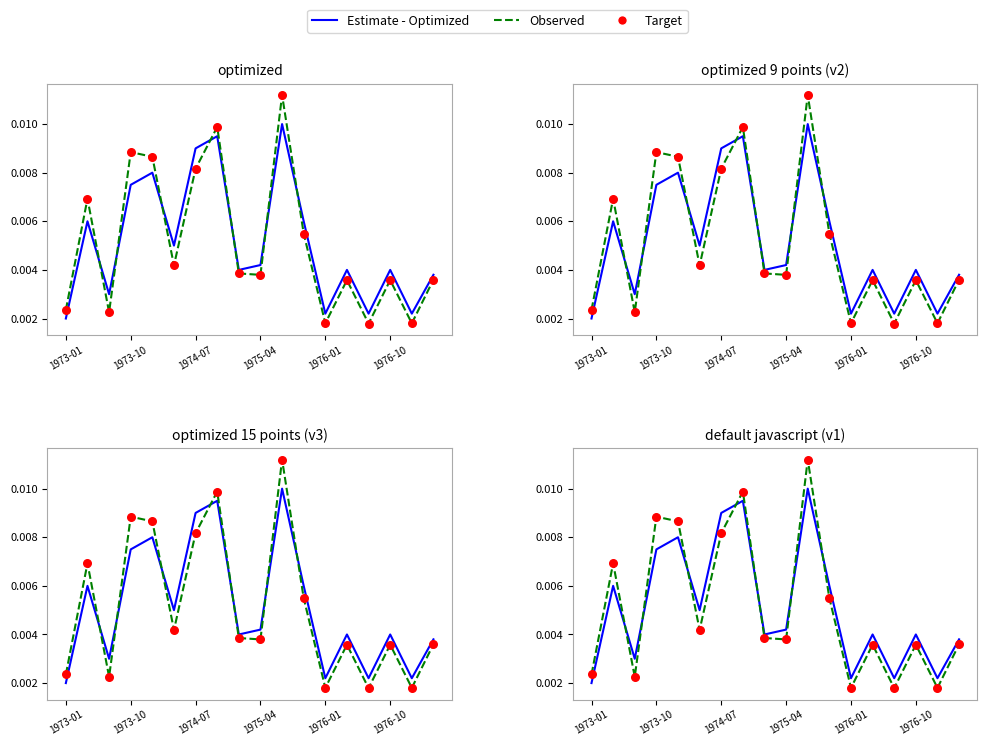

Is the value of Target at 11 greater than the value of Observed at 10?

No